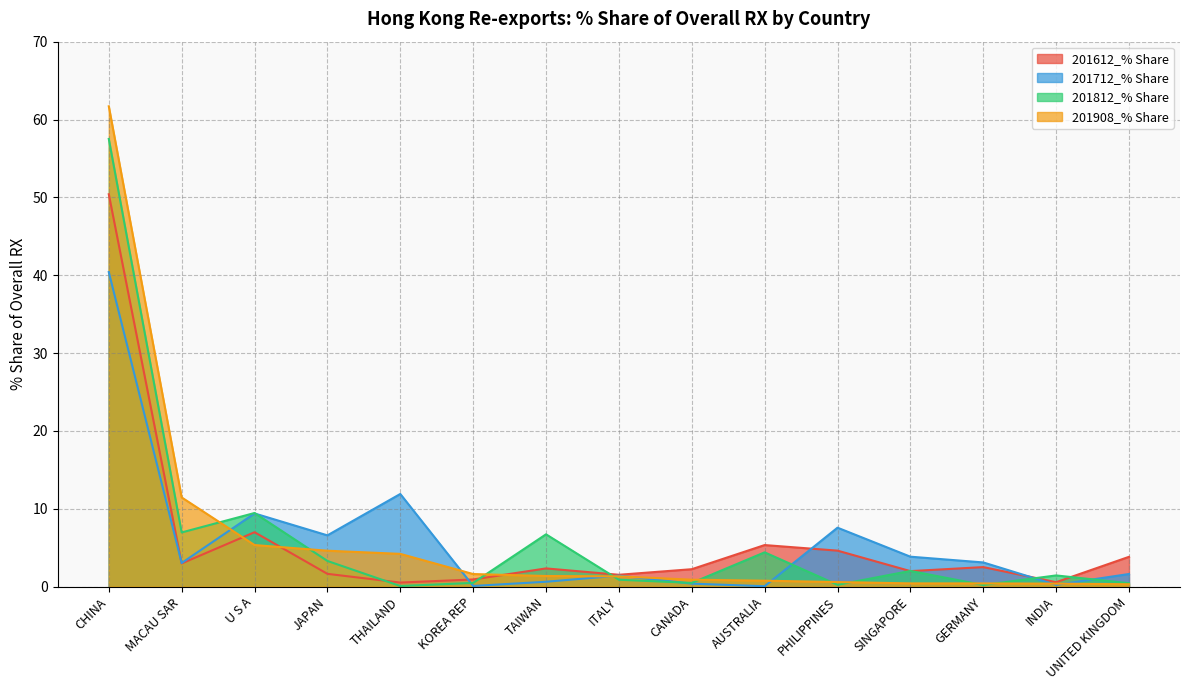

How many interior local valleys does the 201612_% Share series have?

5